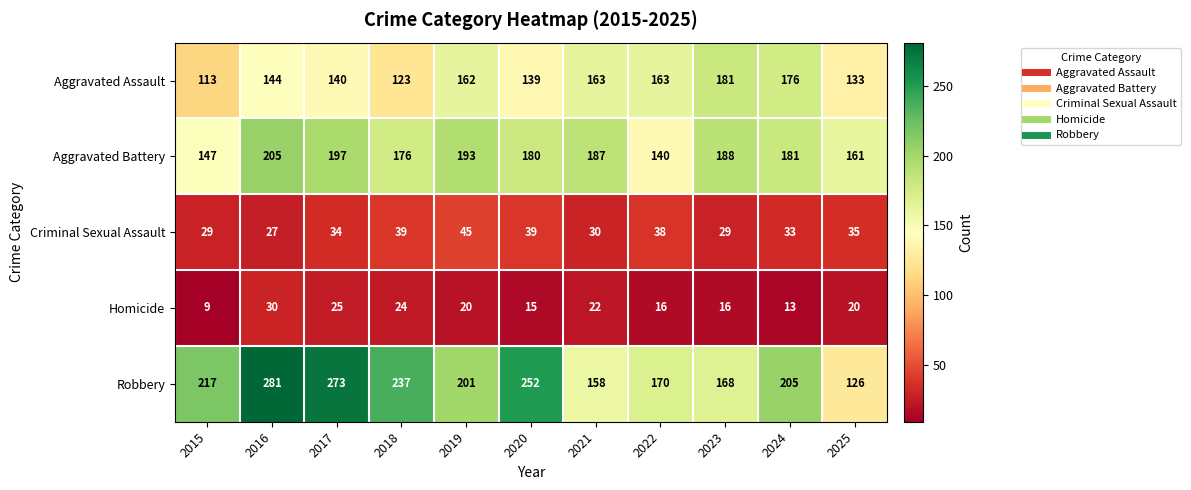

Is it true that Aggravated Battery equals 302 at 2017?

False